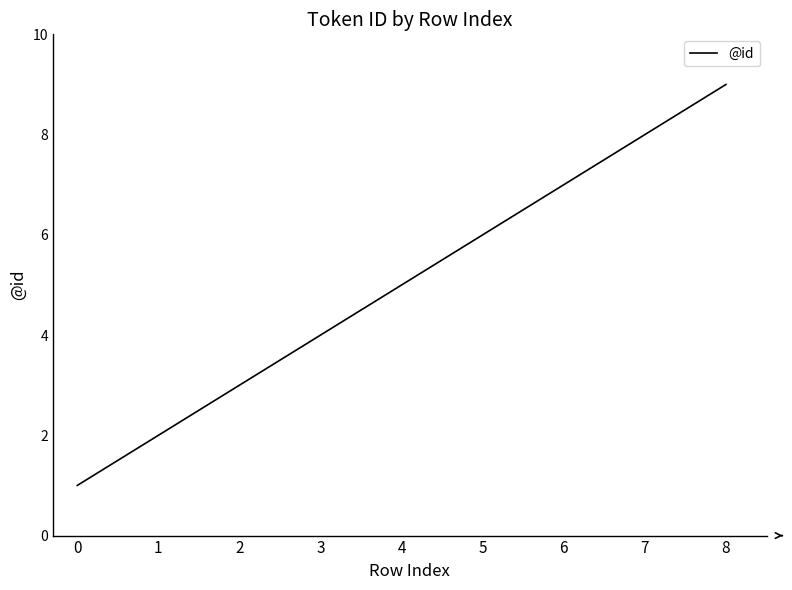

Count the number of data series in this chart.

1